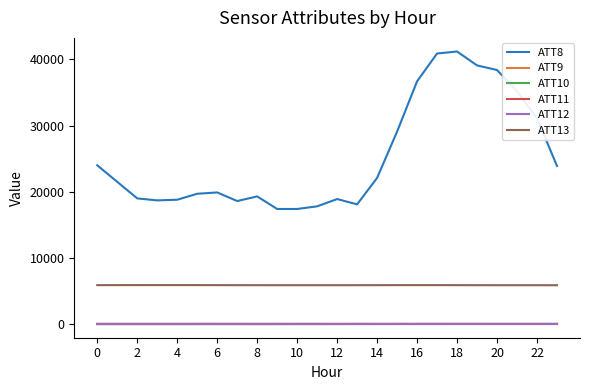

Which series has the largest range (max minus min)?

ATT8